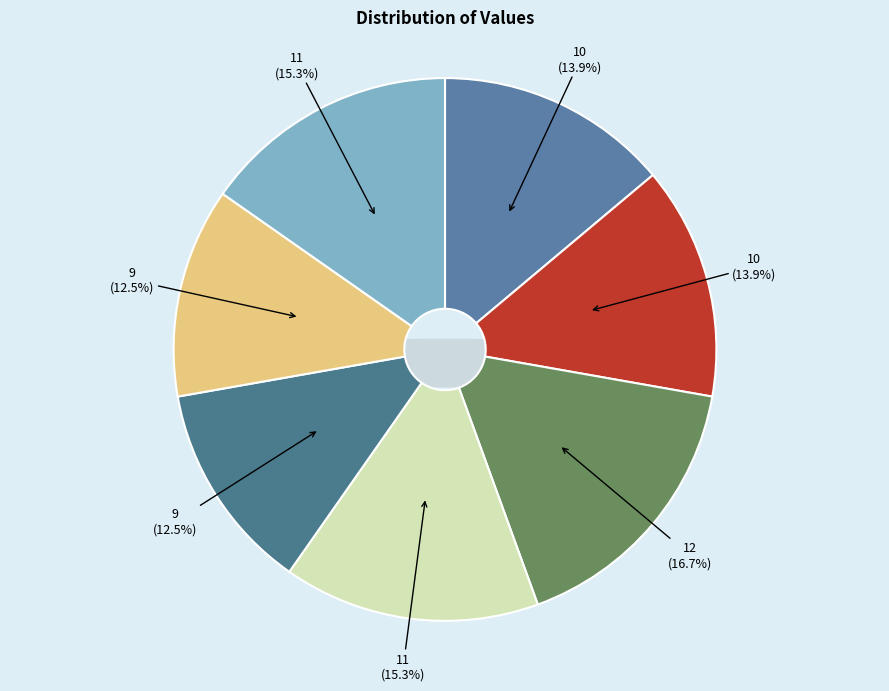

What percentage is the 9 slice, to the nearest percent?

12%